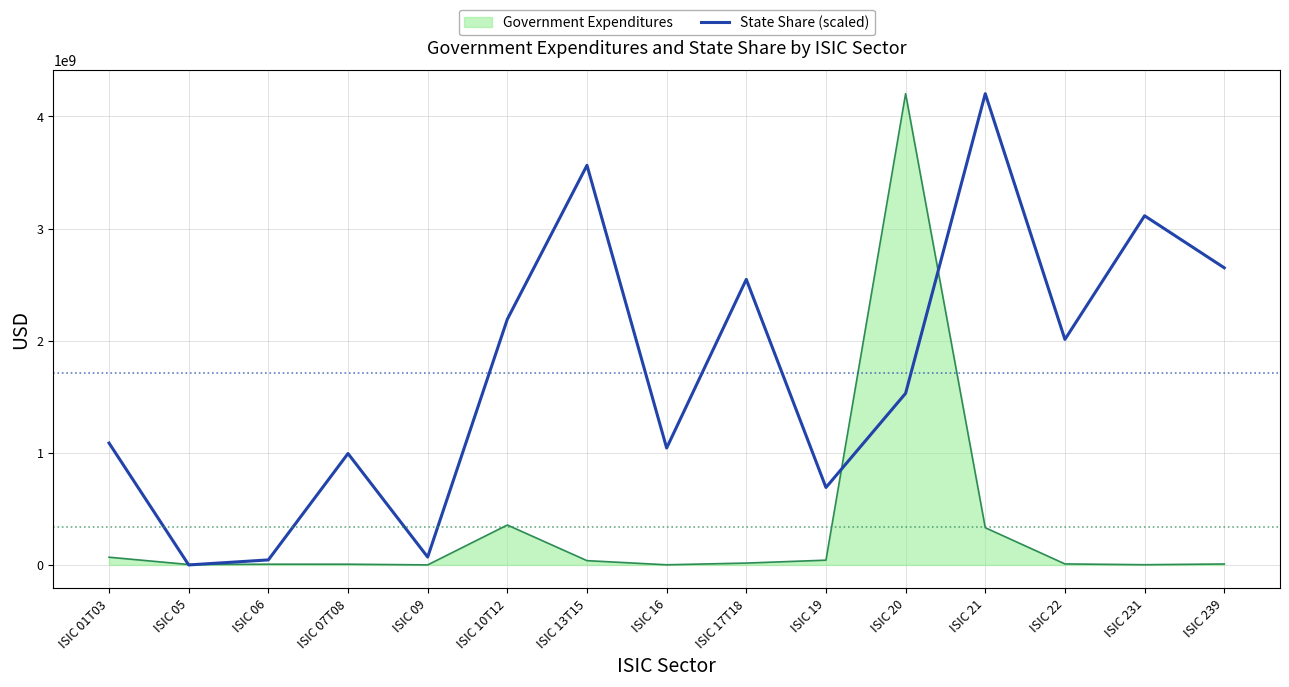

What is the greatest value displayed?

4203160241.6